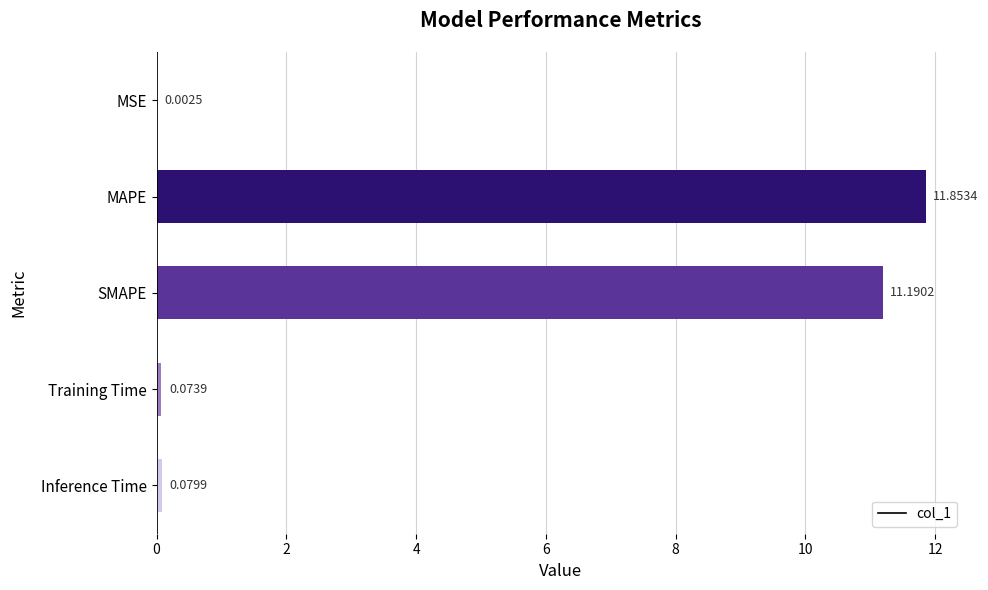

What is the sum of all values?

23.2